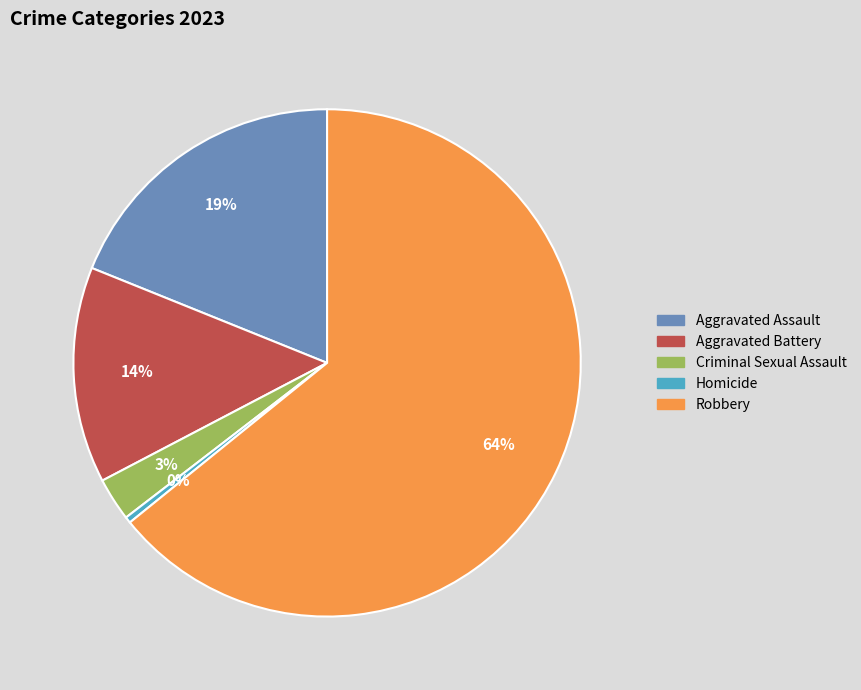

To the nearest percent, what is the difference between the largest and smallest slice percentages?

64%